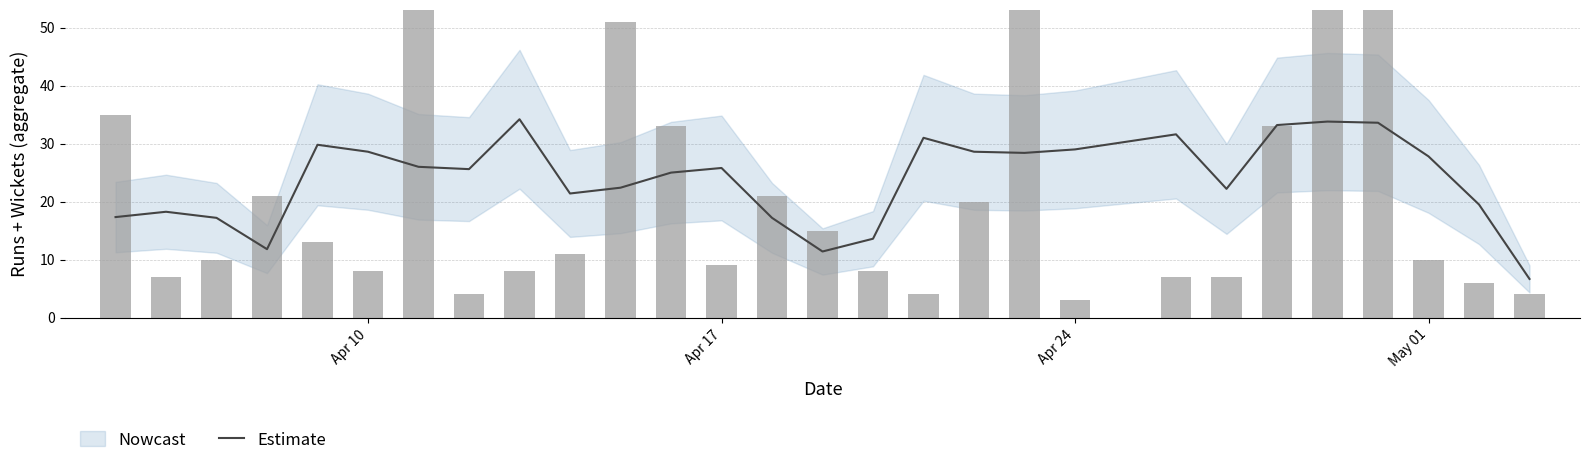

What is the maximum value shown in the chart?

34.2